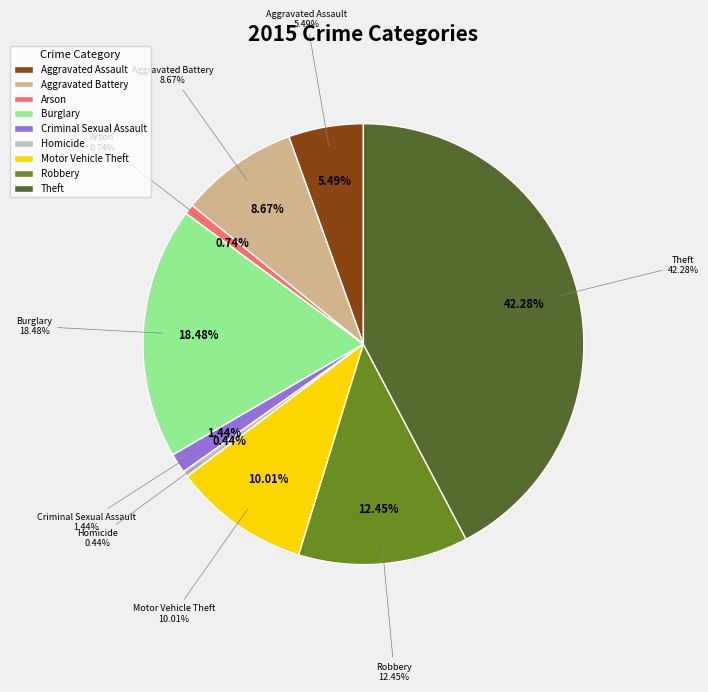

Between Aggravated Assault and Burglary, which is larger?

Burglary